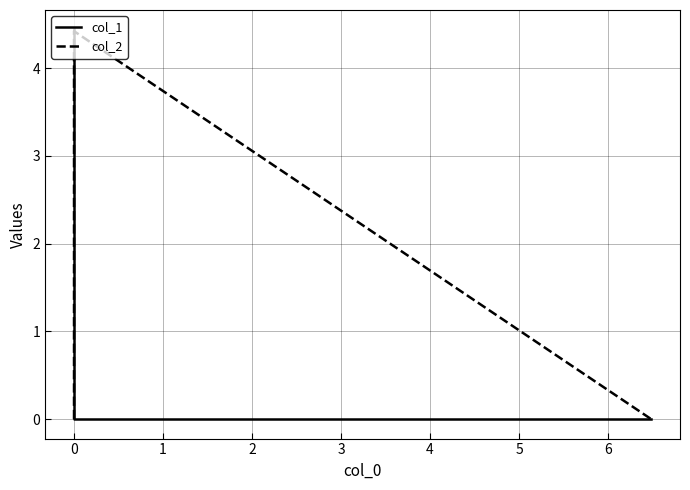

What is the total value across all series at 0?

4.4